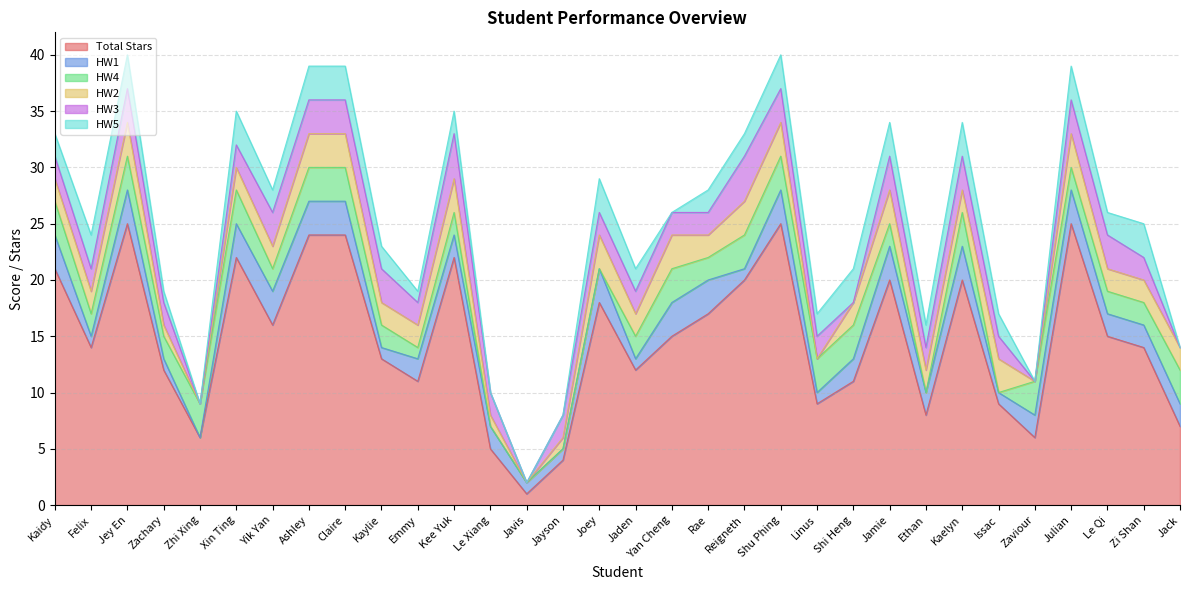

How many lines are shown in the chart?

6